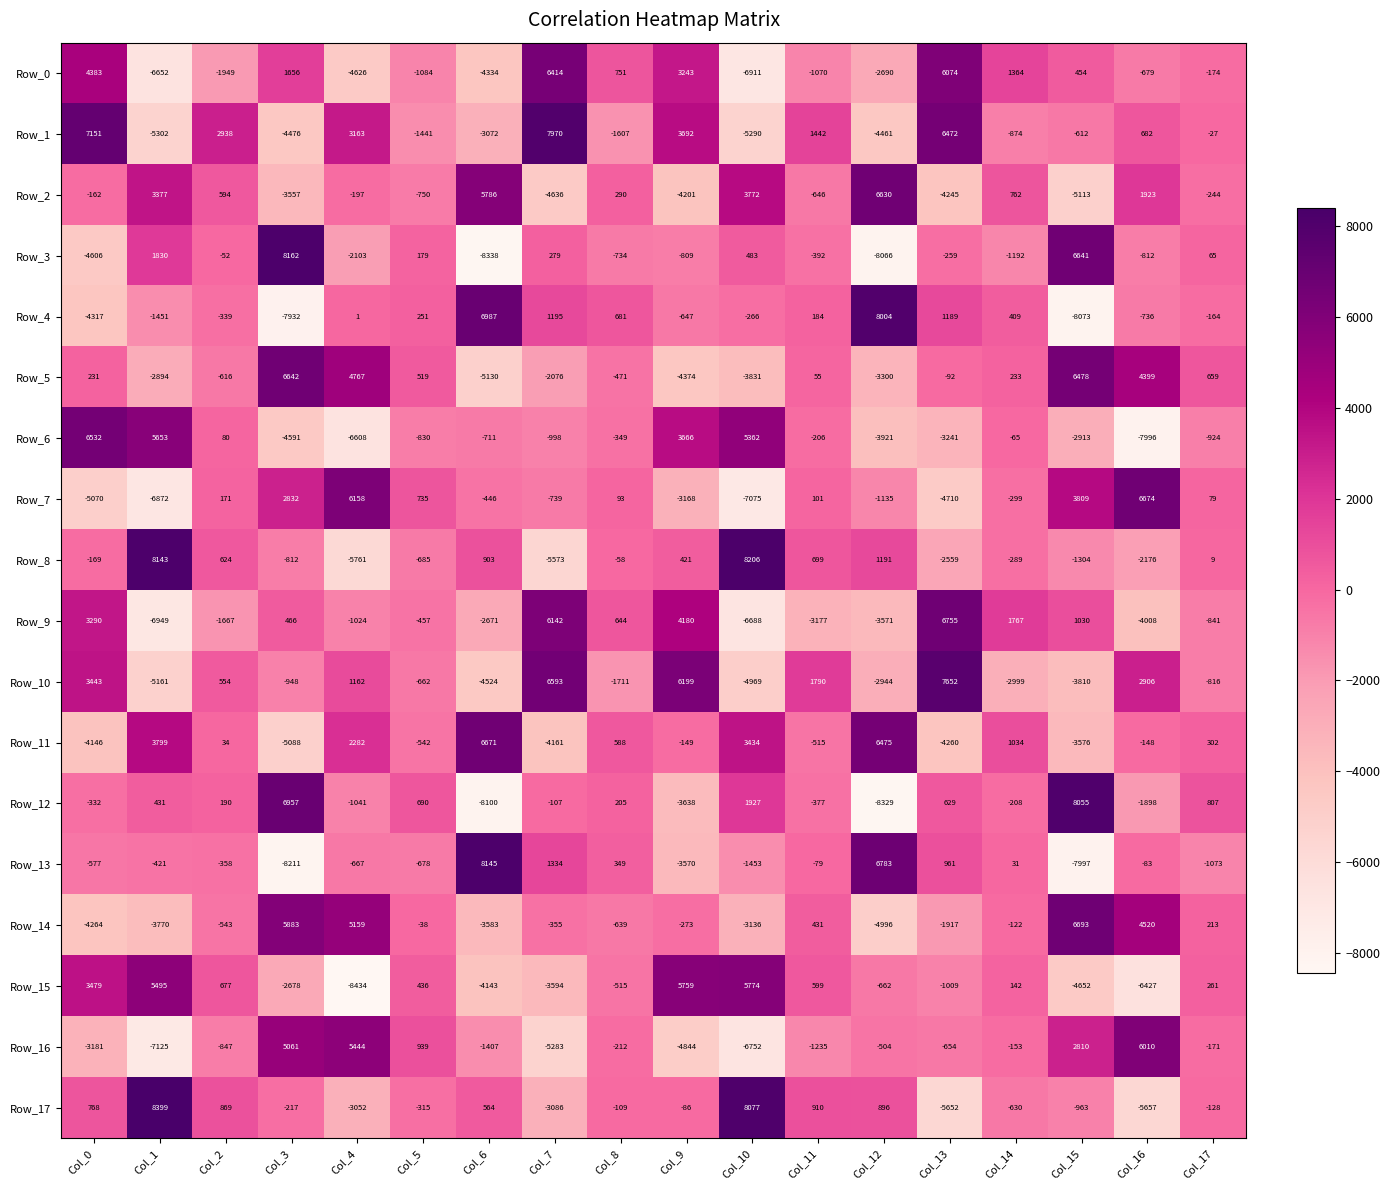

True or false: Row_6 has a value of -3241 at Col_13.

True